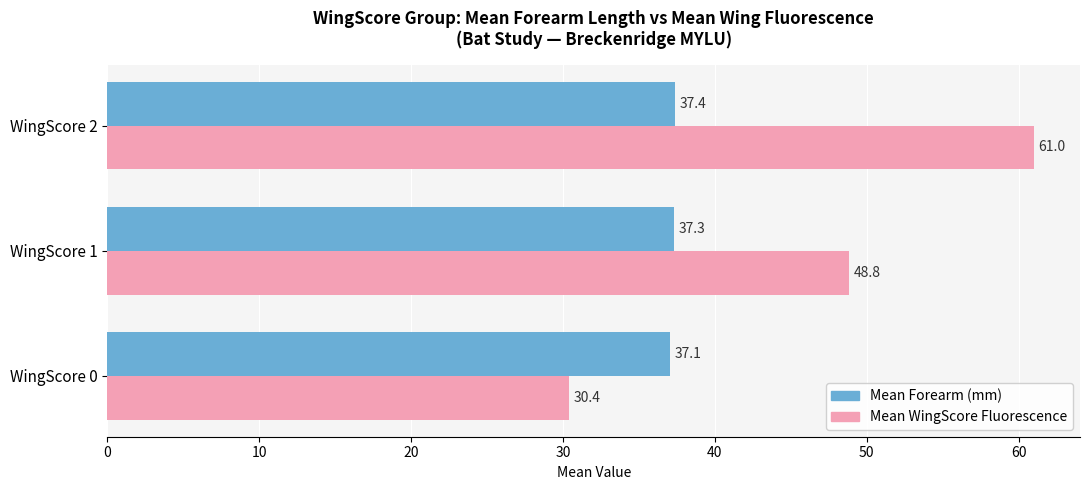

What are all the series names shown in the legend?

Mean Forearm (mm), Mean WingScore Fluorescence